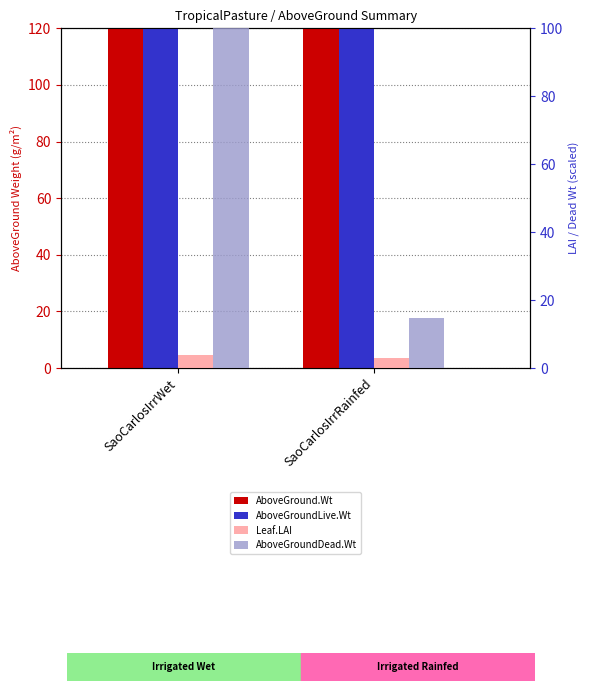

Between SaoCarlosIrrWet and SaoCarlosIrrRainfed, which series saw the biggest shift?

TropicalPasture.AboveGround.Wt